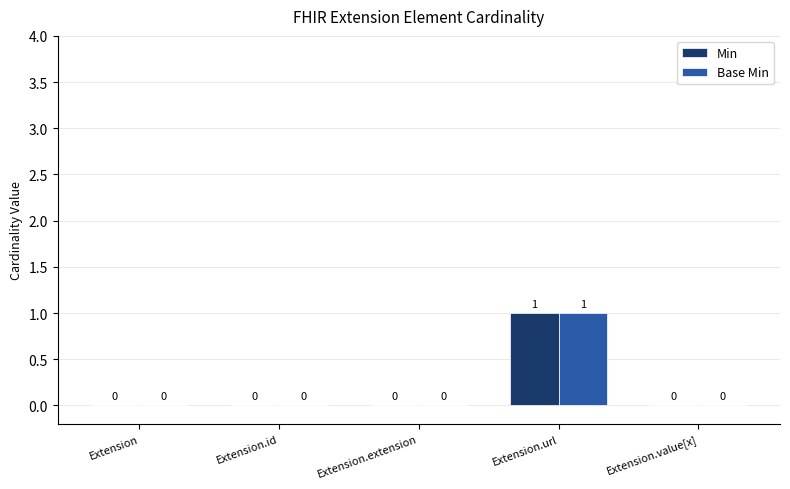

True or false: Min has a value of 0 at Extension.extension.

True